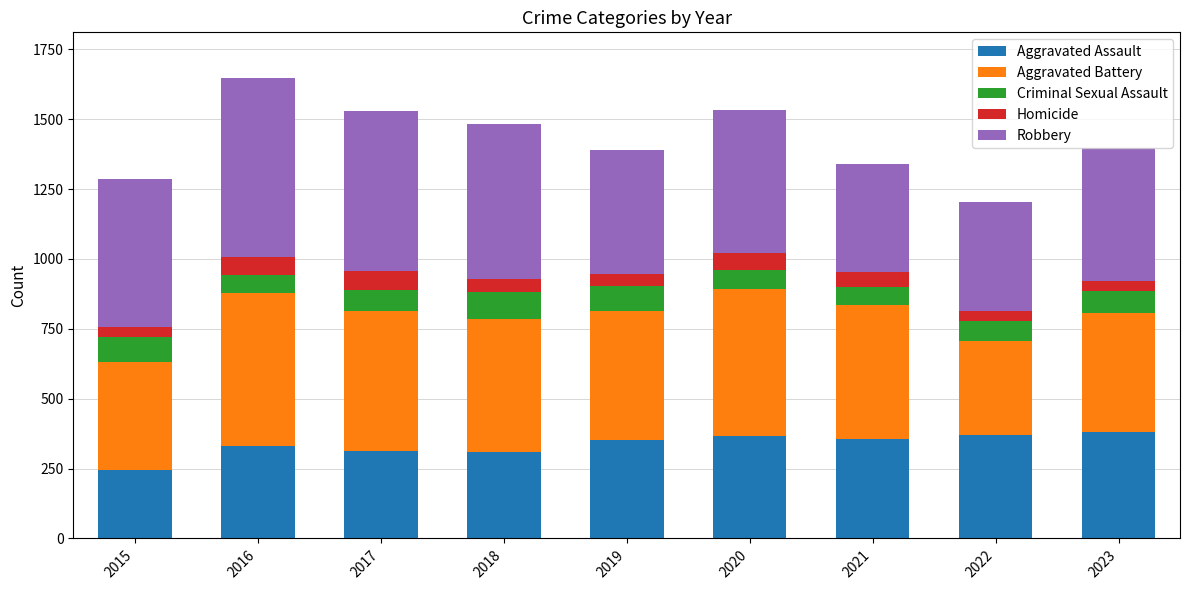

Is it true that Aggravated Assault equals 371 at 2022?

True